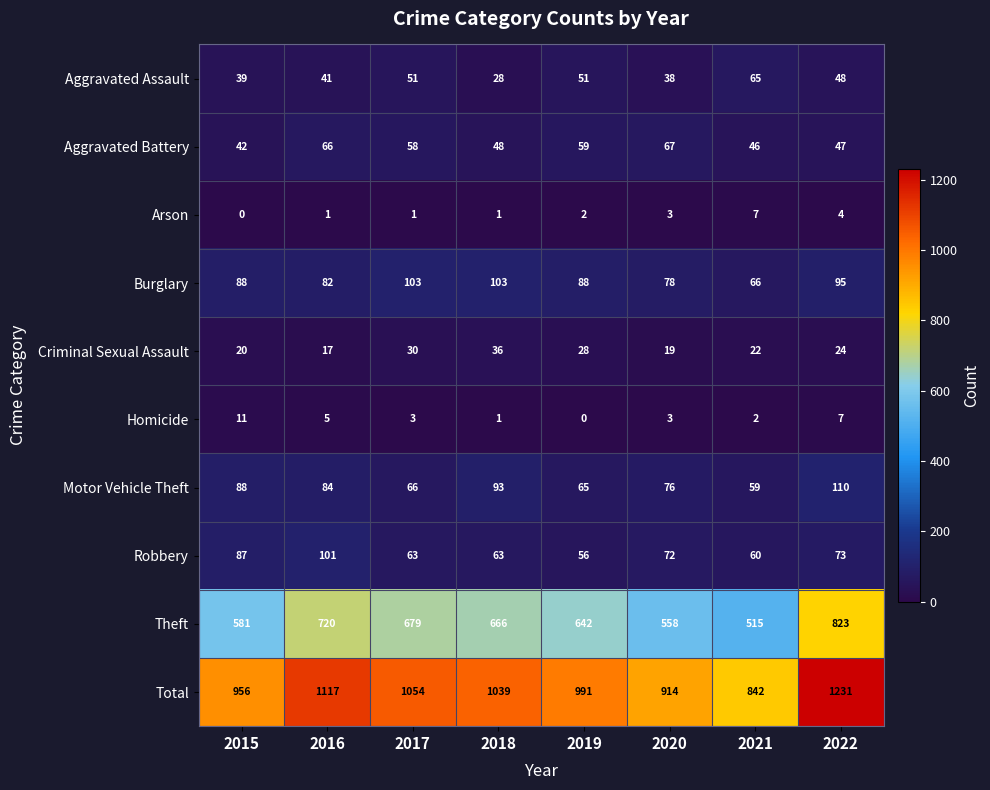

What is the average value of the Burglary series?

88